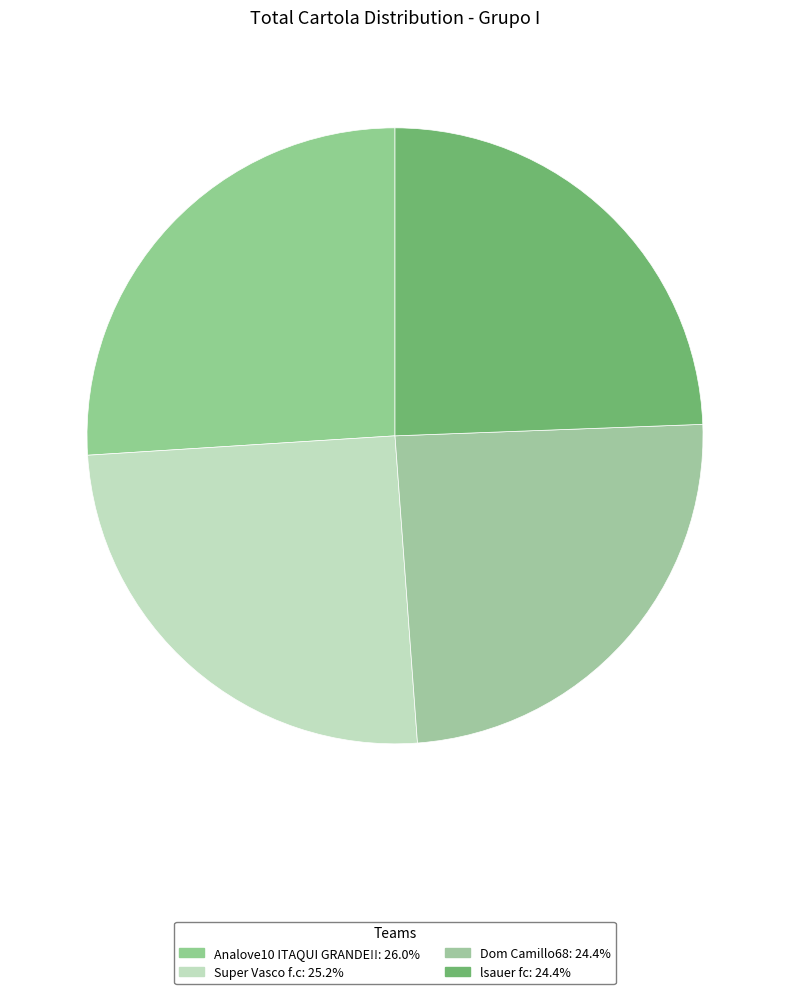

What percentage is the Super Vasco f.c slice, to the nearest percent?

25%